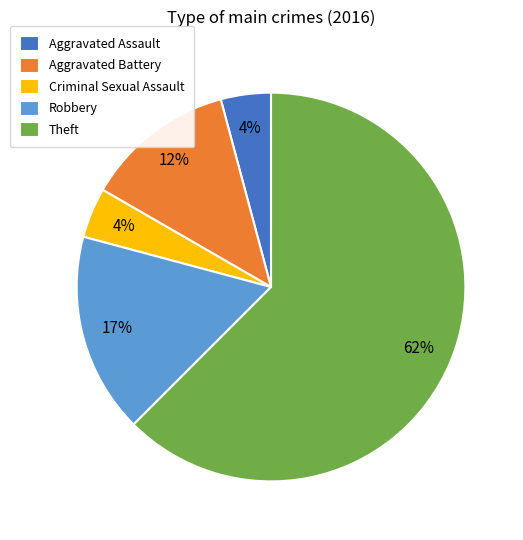

Approximately how many times larger is the value at Aggravated Assault compared to Theft?

0.1